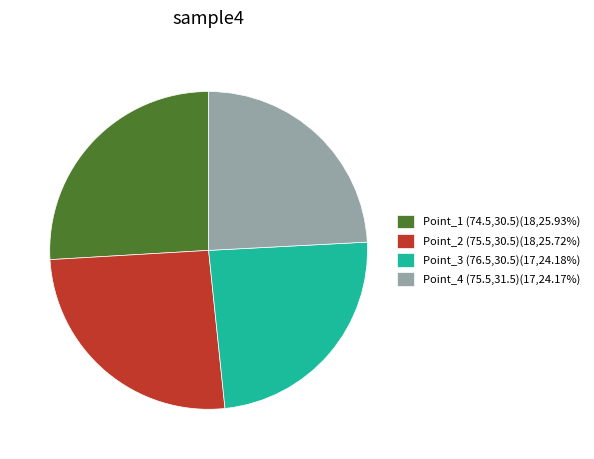

Combined, do Point_1 (74.5,30.5)(18,25.93%) and Point_2 (75.5,30.5)(18,25.72%) account for over 50%?

Yes